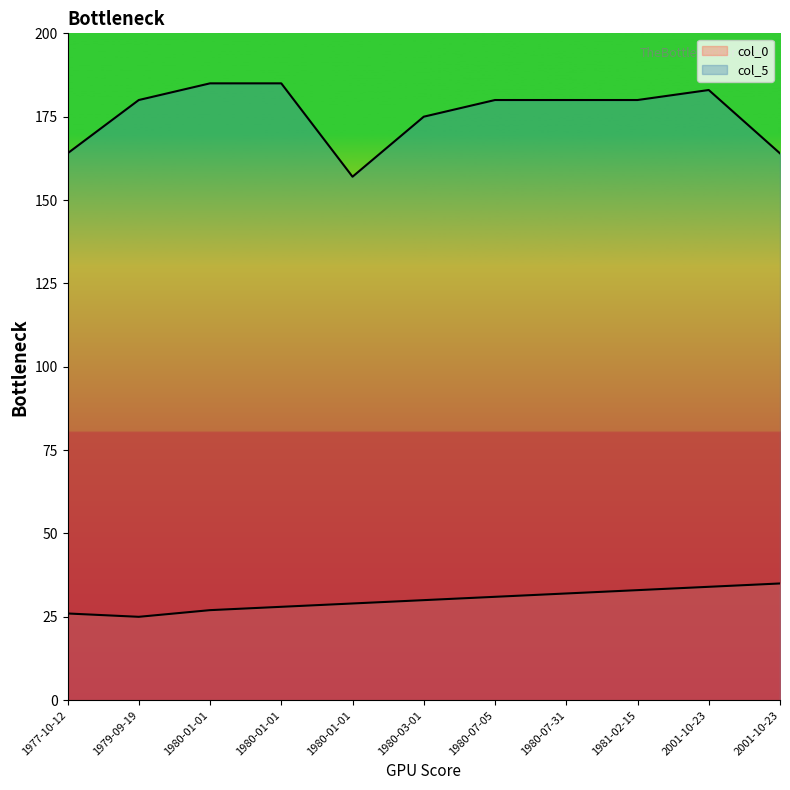

Where does the data first go above 30?

1980-07-05